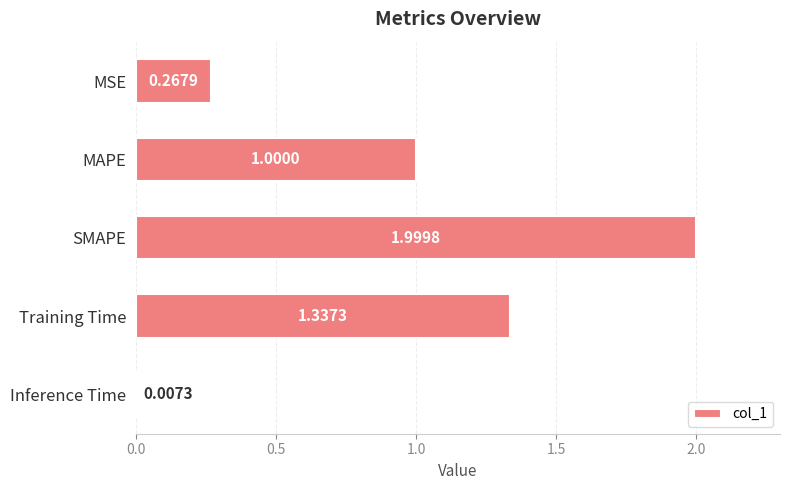

What is the label of the 4th bar from the top?

Training Time